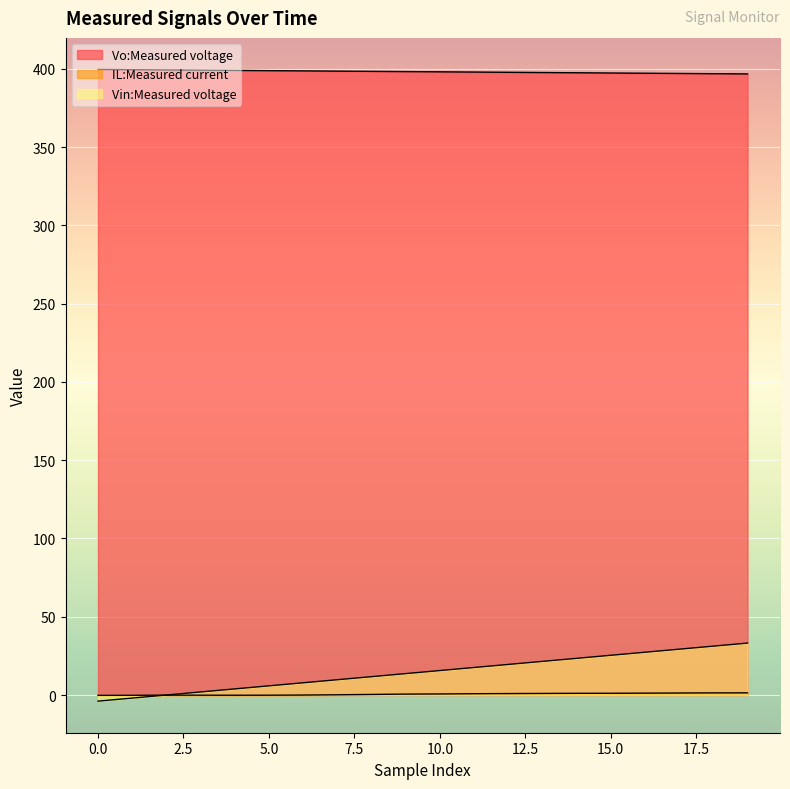

Is it true that IL:Measured current equals 1.4 at 13?

False